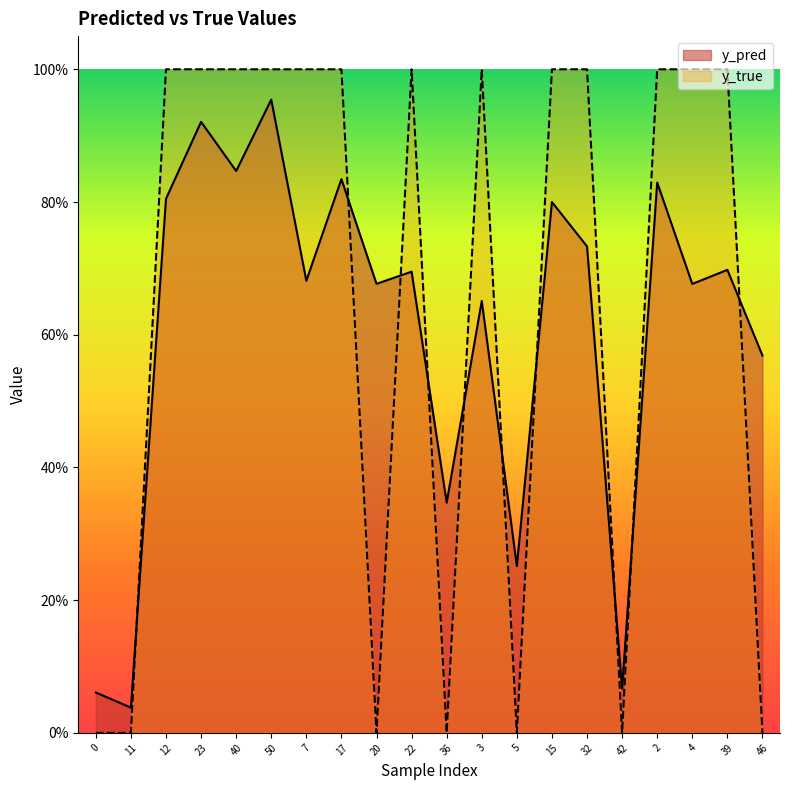

Does the chart have visible grid lines?

No